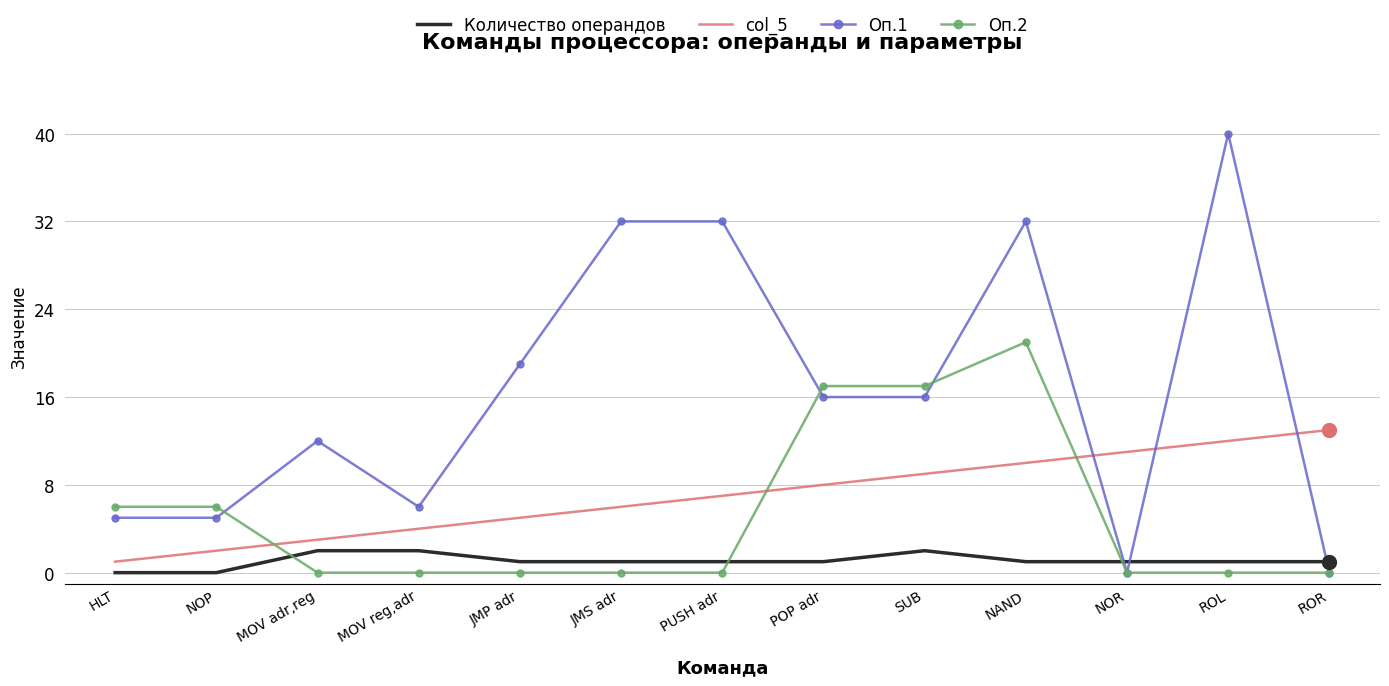

What position from the left is HLT?

1